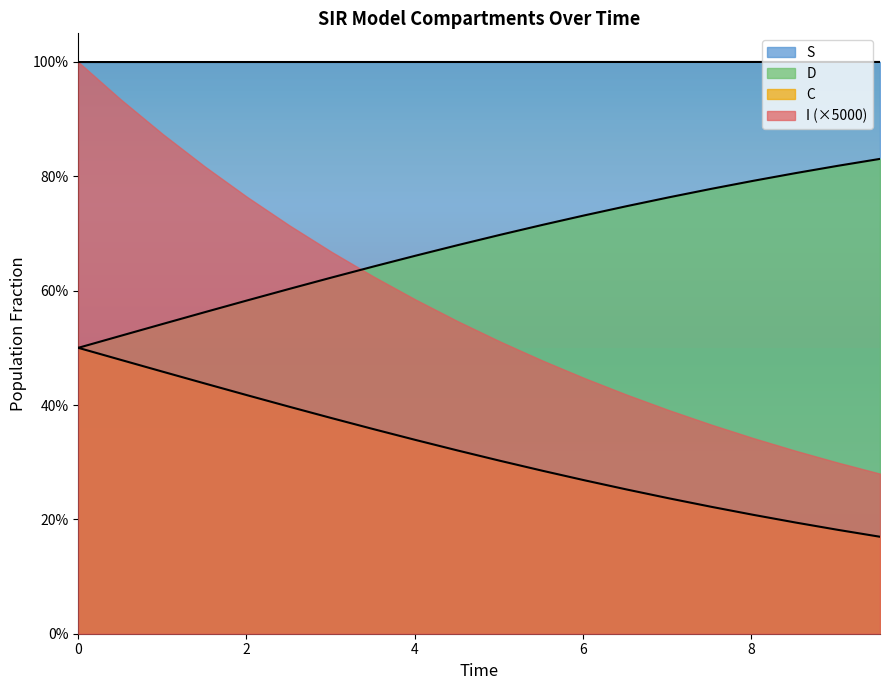

What are all the series names shown in the legend?

S, D, C, I (×5000)